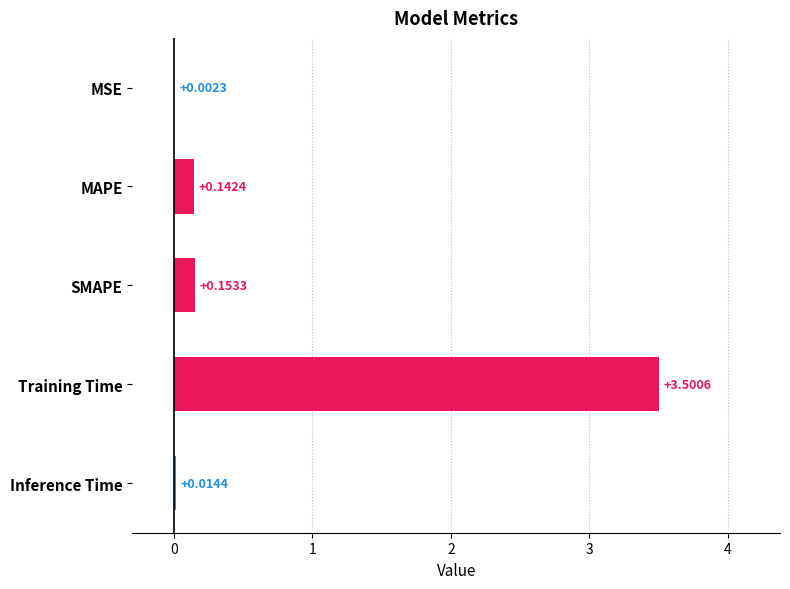

At which label is the value closest to 1?

SMAPE